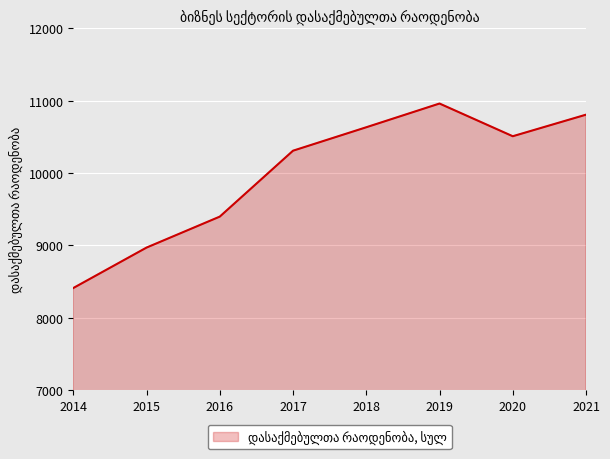

Between 2014 and 2016, which is larger?

2016